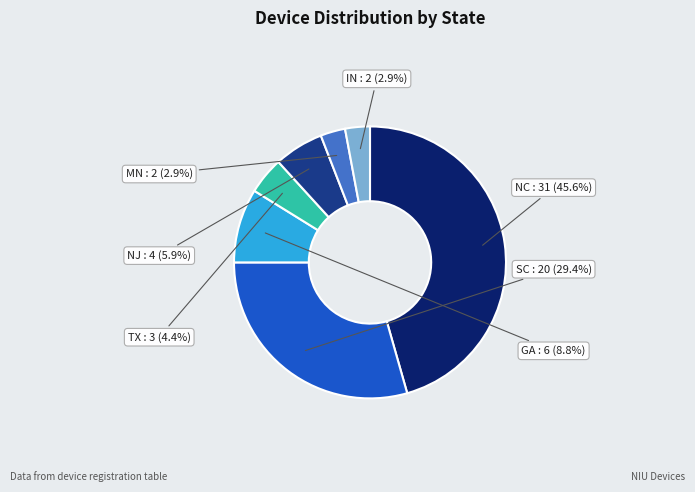

To the nearest percent, what is the average slice percentage?

14%